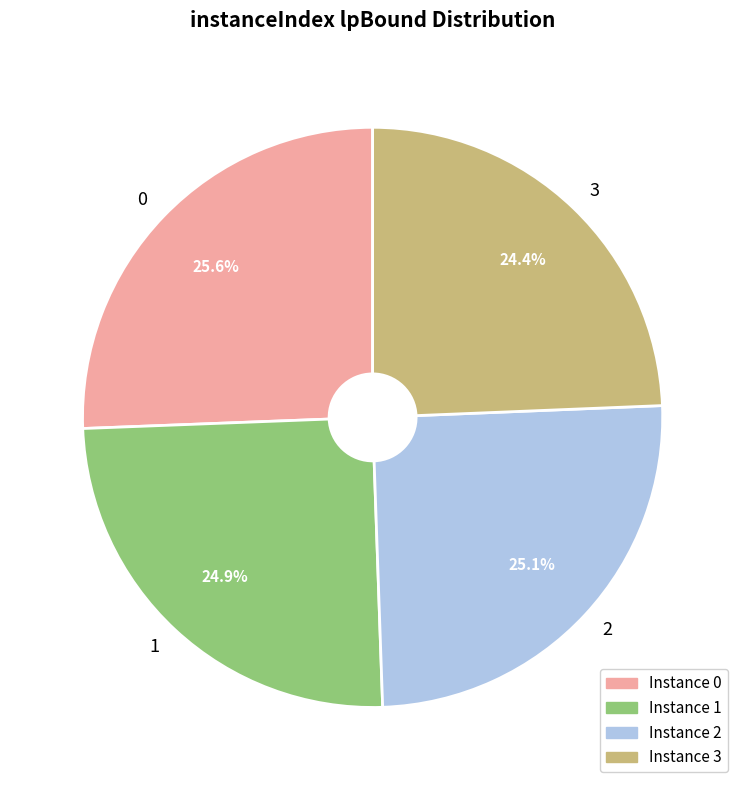

Is there a majority slice in this chart?

No